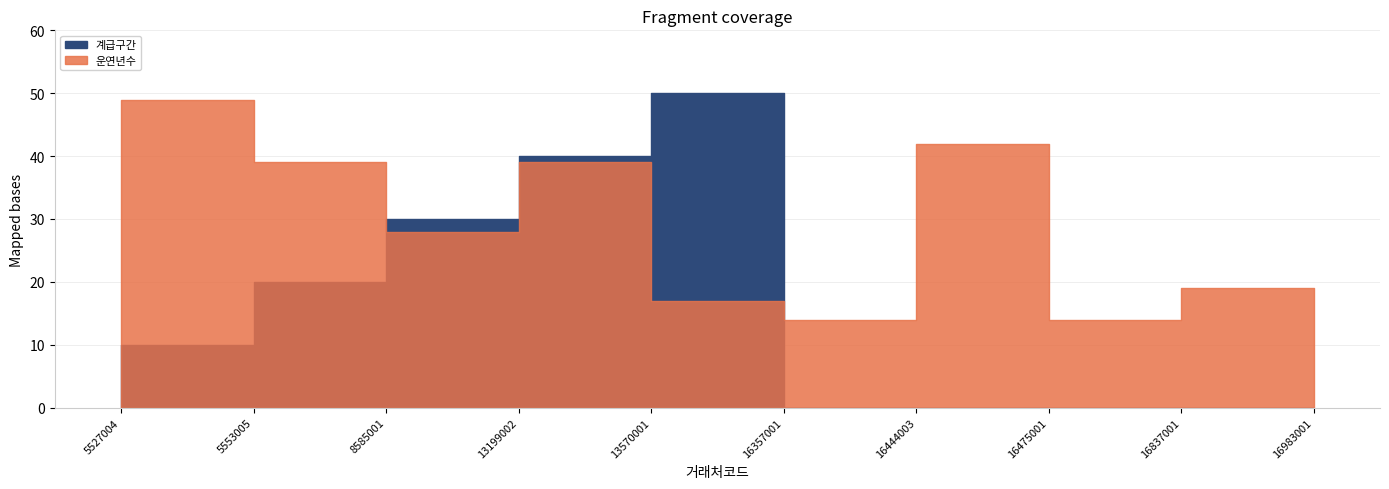

Which series has the widest spread of values?

계급구간